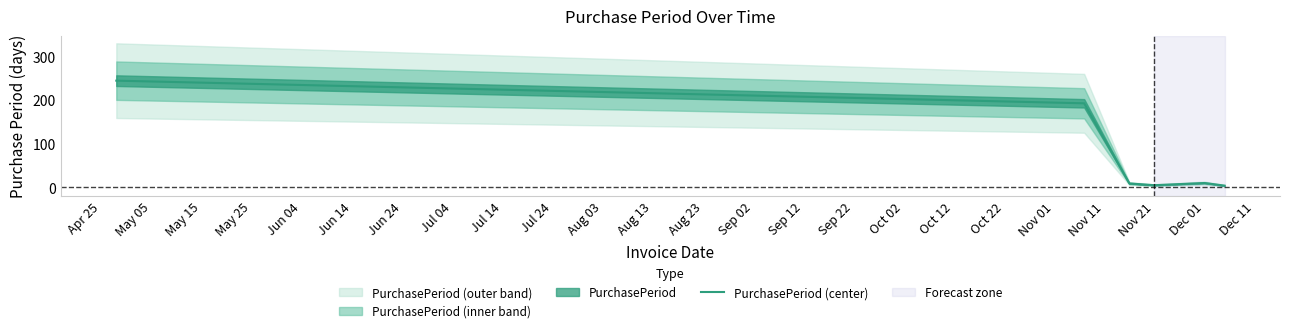

What is the highest value of the PurchasePeriod (center) series?

245